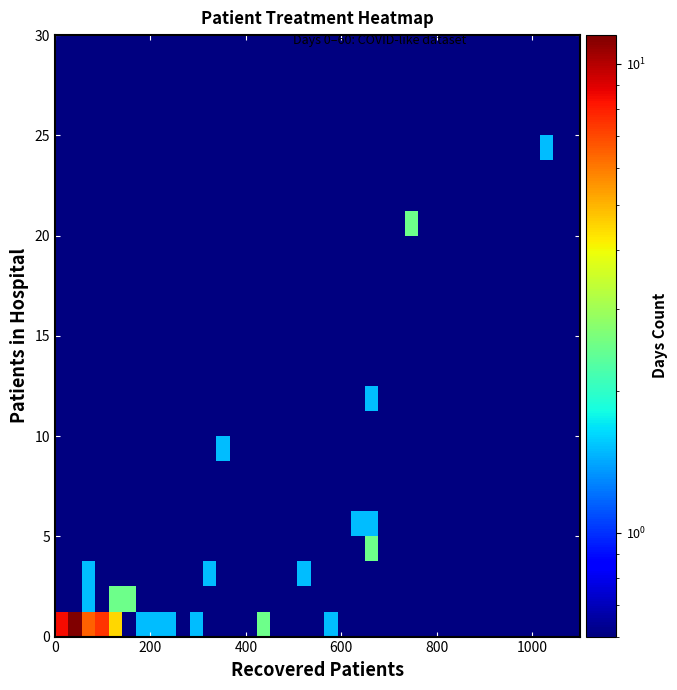

Count the number of data series in this chart.

24